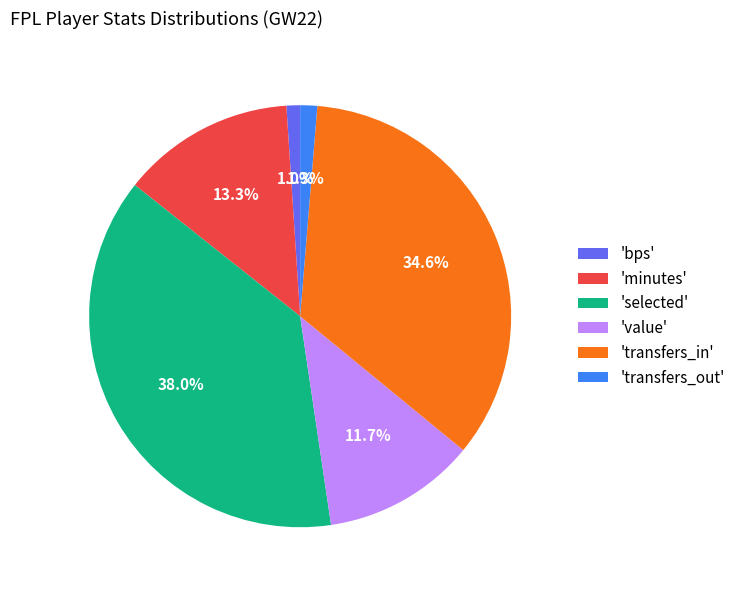

Which has a higher value, 'bps' or 'minutes'?

'minutes'